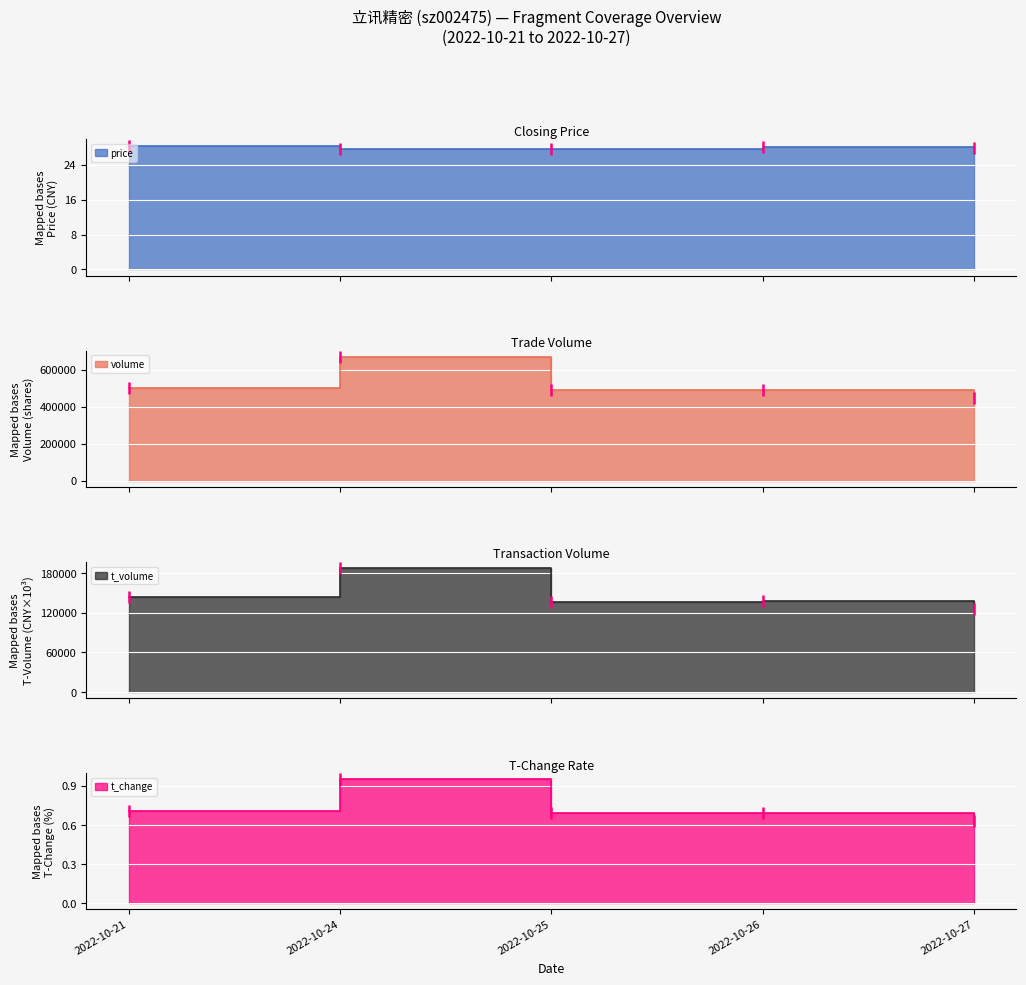

What is the value of the price point at the 4th from the left?

28.0